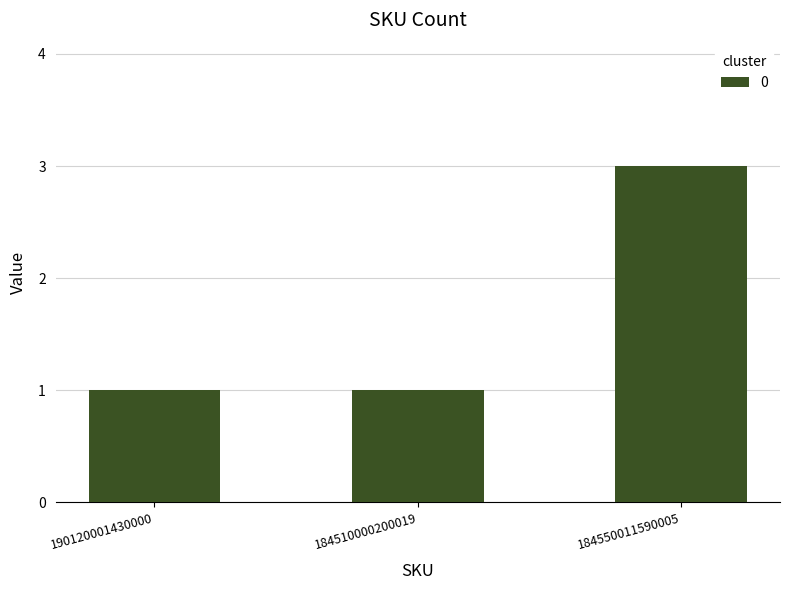

Read the value at 184550011590005.

3